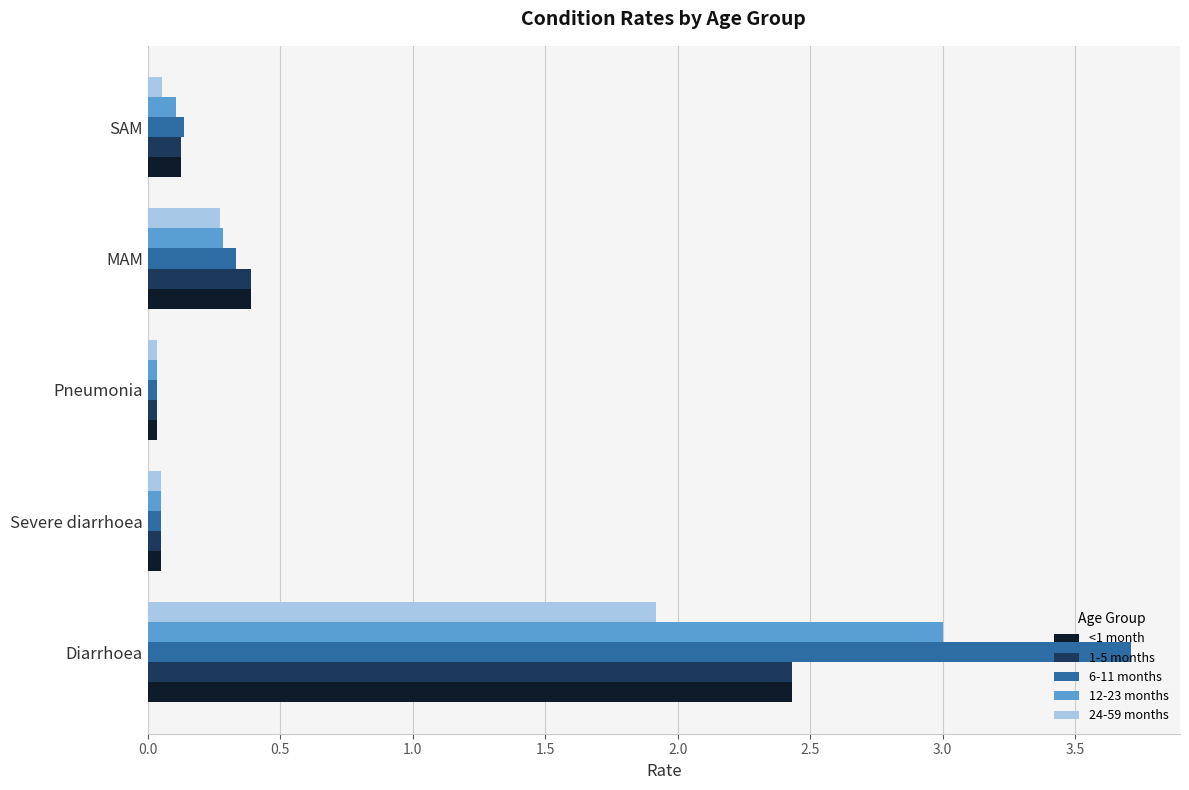

The value of 24-59 months at SAM is 0.1. True or false?

True